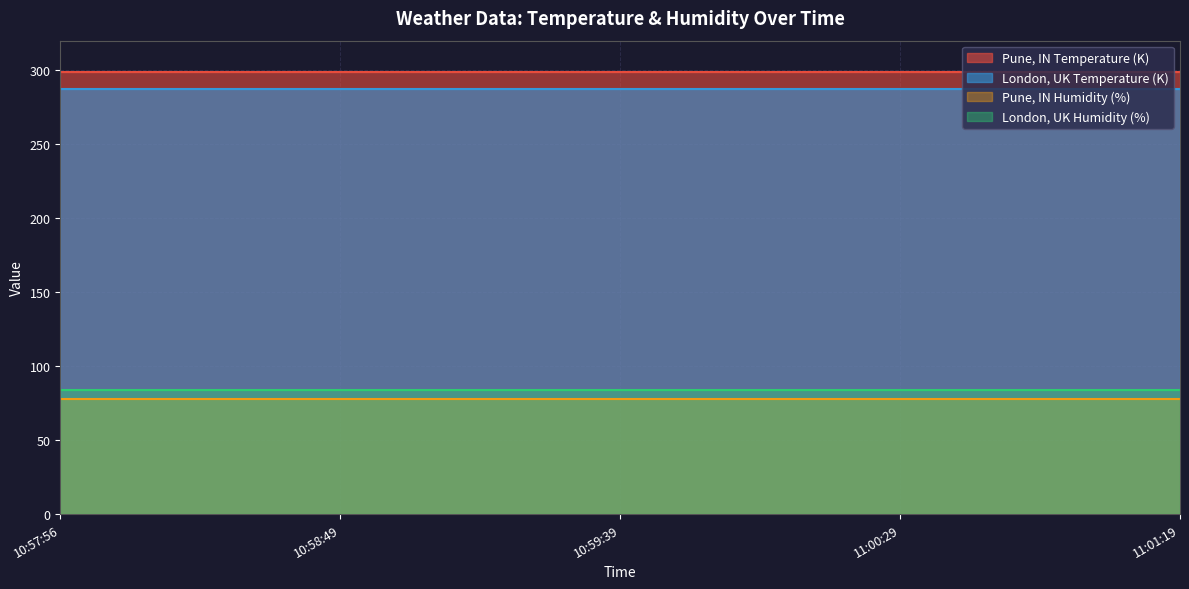

List the series in order of their peak value, lowest first.

Pune, IN Humidity (%), London, UK Humidity (%), London, UK Temperature (K), Pune, IN Temperature (K)